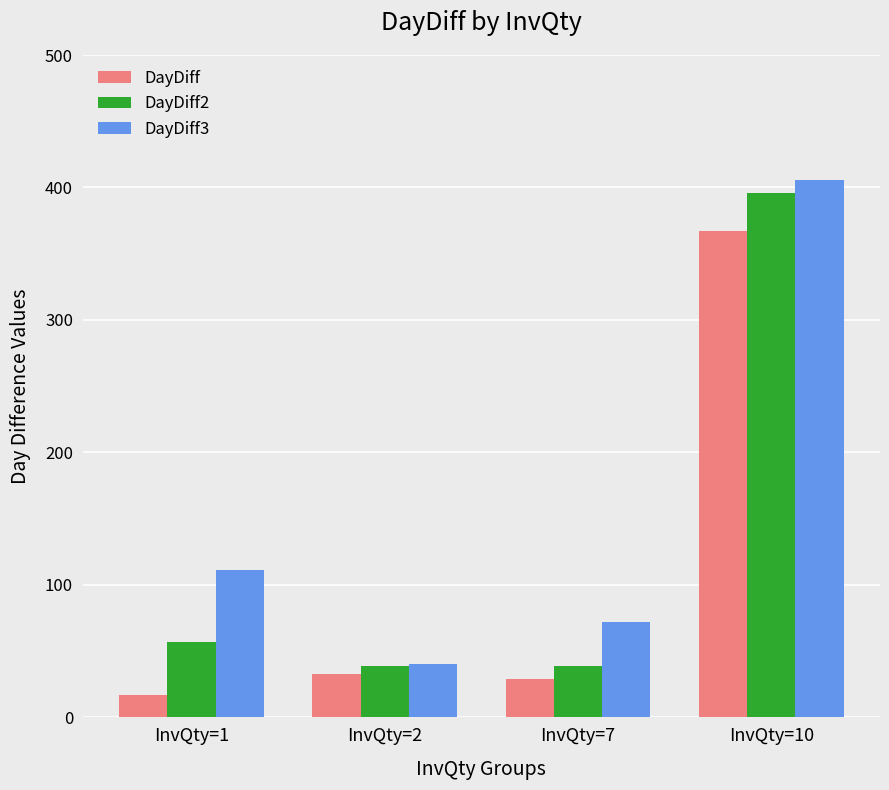

What is the sum of all DayDiff values?

446